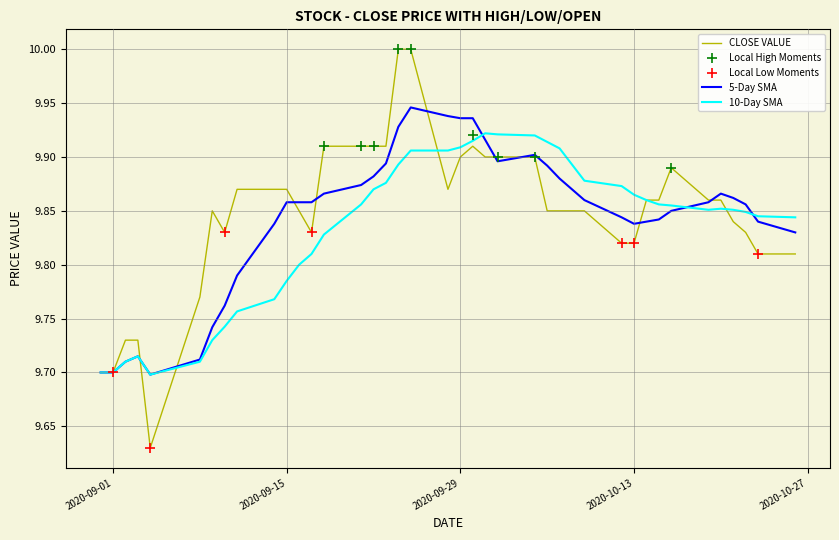

What is the total value across all series at 10?

39.4